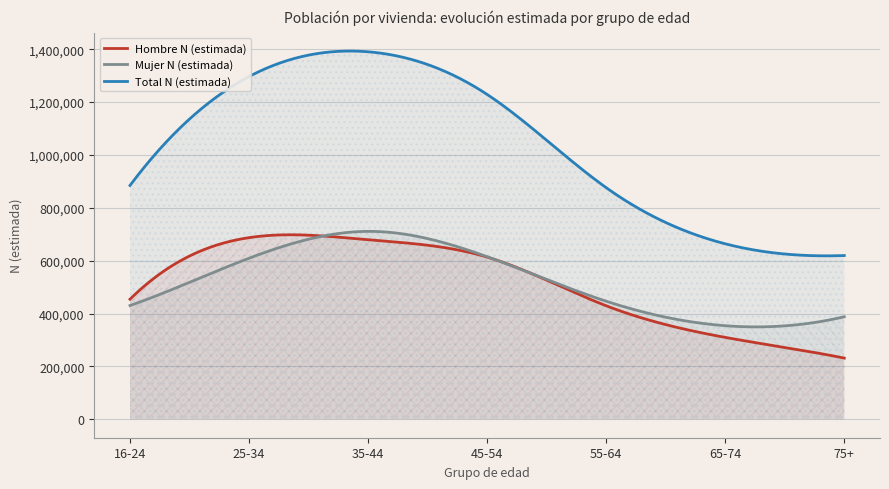

True or false: Mujer N (estimada) and Total N (estimada) intersect in this chart.

False